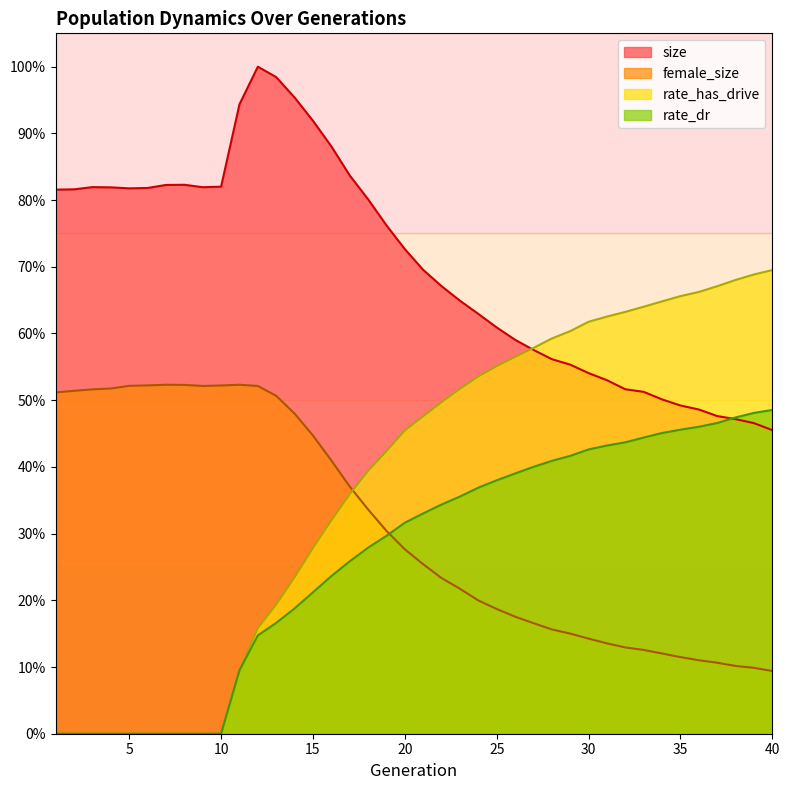

At how many categories does at least one series exceed 0?

40